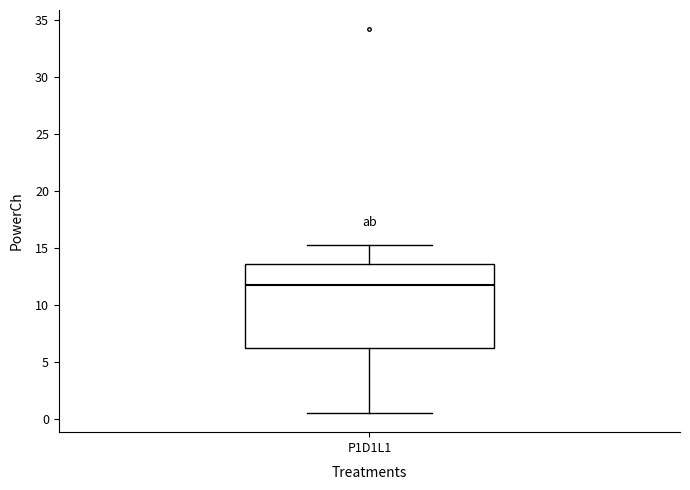

Read this box plot against the y-axis: the position of the median line, the range covered by the box, and the ends of both whiskers. The values are not printed on the chart, so give them approximately, as read against the axis.

median 12.0, box 6.0 to 13.5, whiskers 0.5 to 15.5